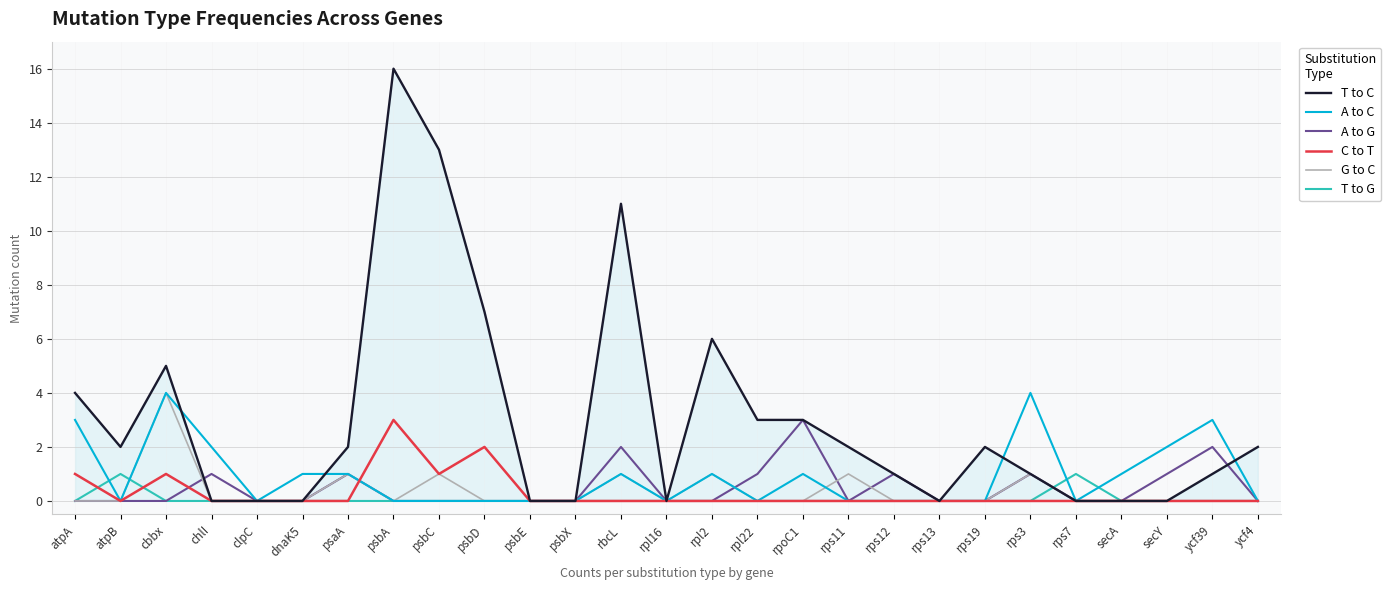

At which category is the sum across all series the highest?

psbA